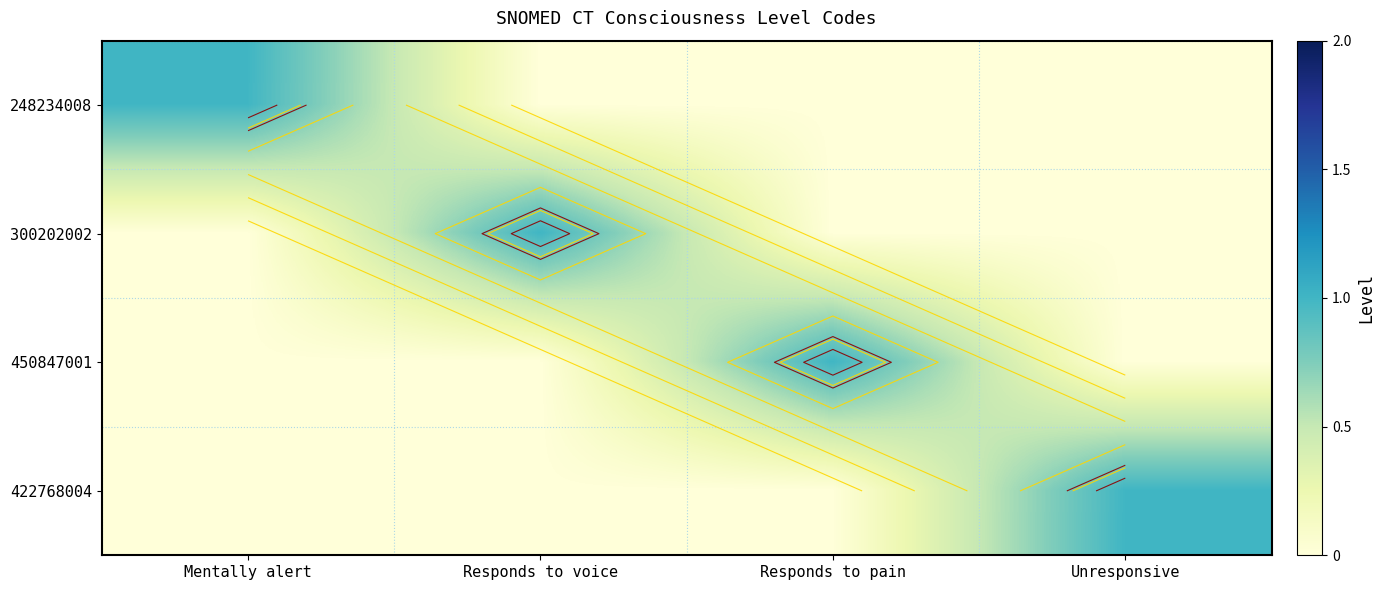

How many 450847001 values are between 0 and 1?

4